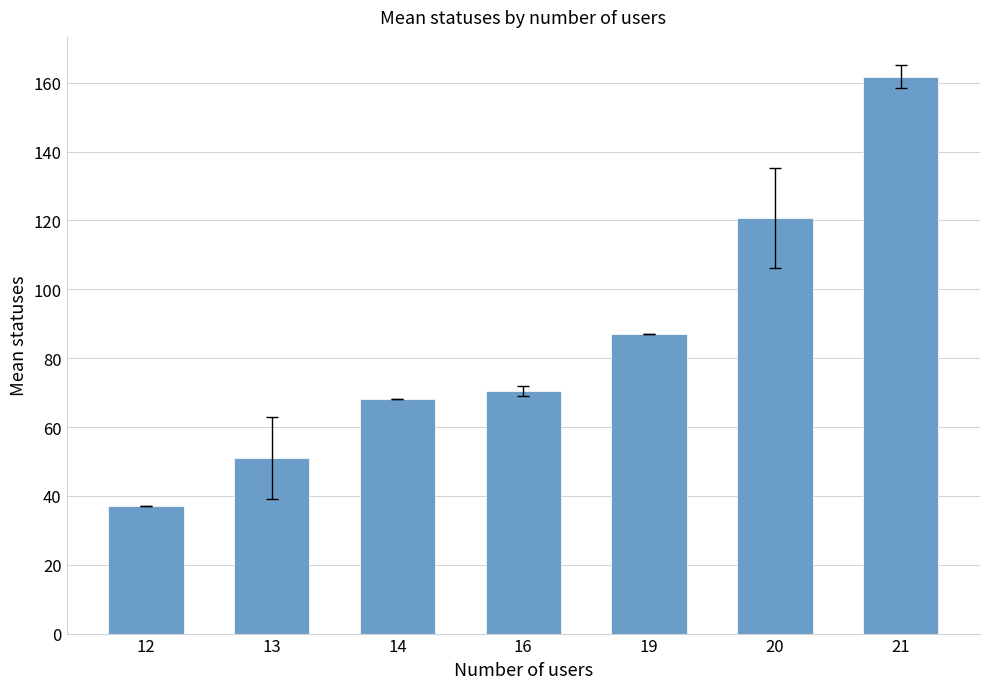

What is the ratio of the value at 19 to the value at 12?

2.4